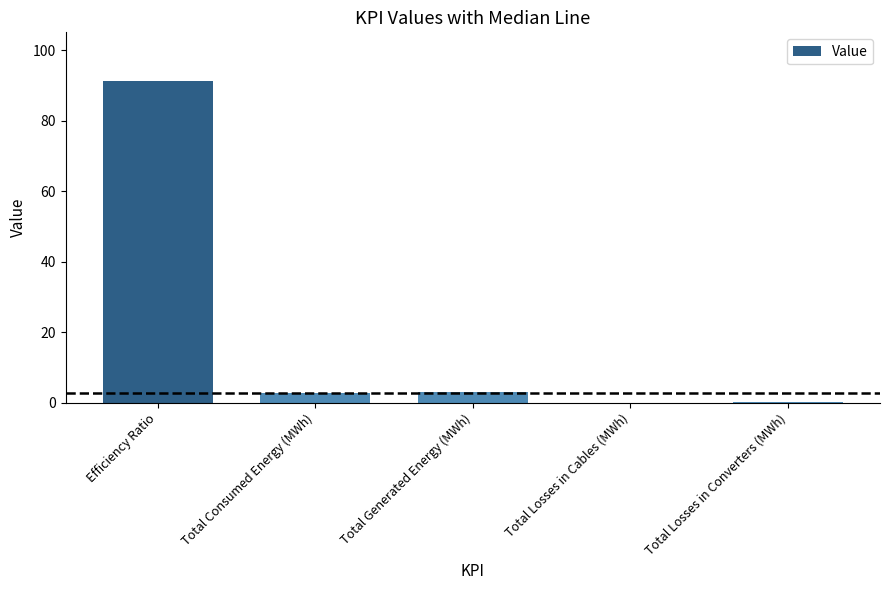

The value at Total Consumed Energy (MWh) is 2.7. True or false?

True